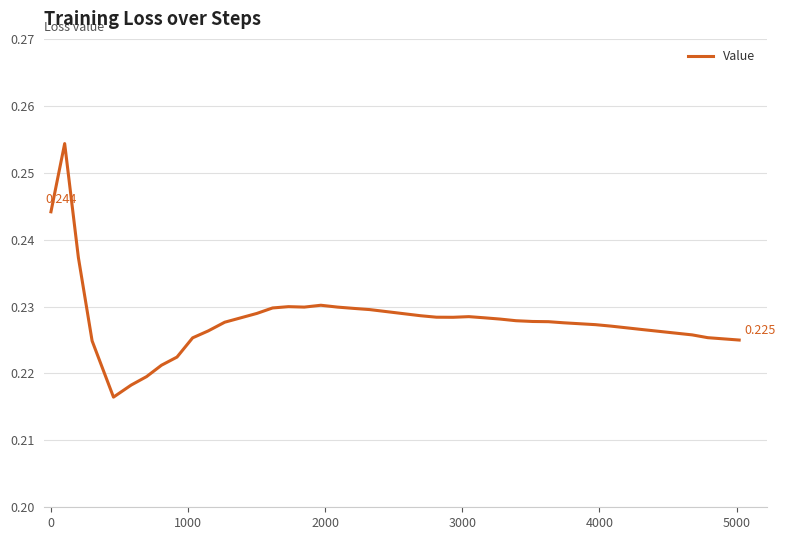

What is the sum of all values?

9.1